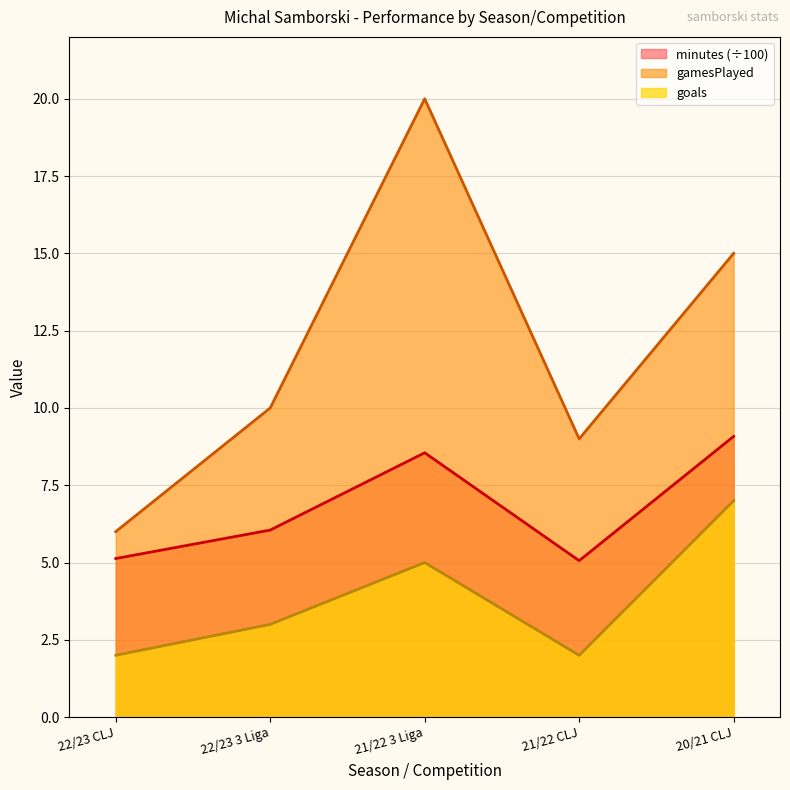

Which category has the highest value across all series?

21/22 3 Liga